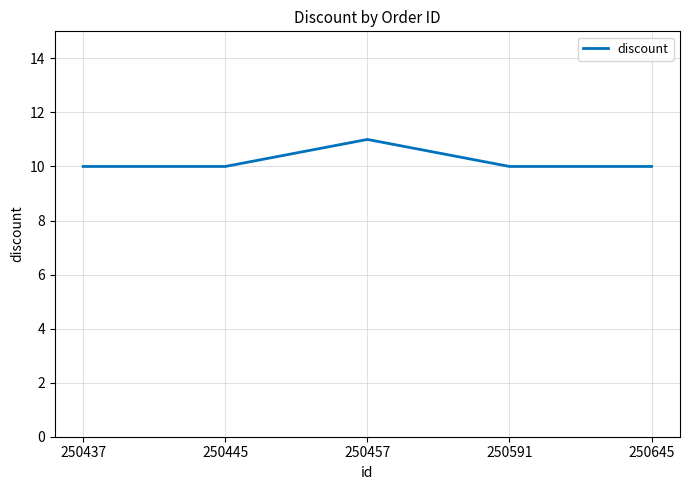

What is the difference between the maximum and second lowest values?

1